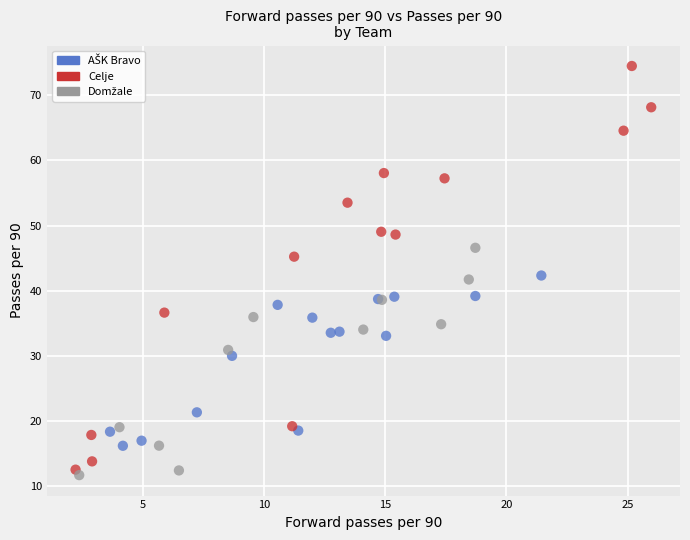

Which series reaches the maximum Y coordinate?

Celje